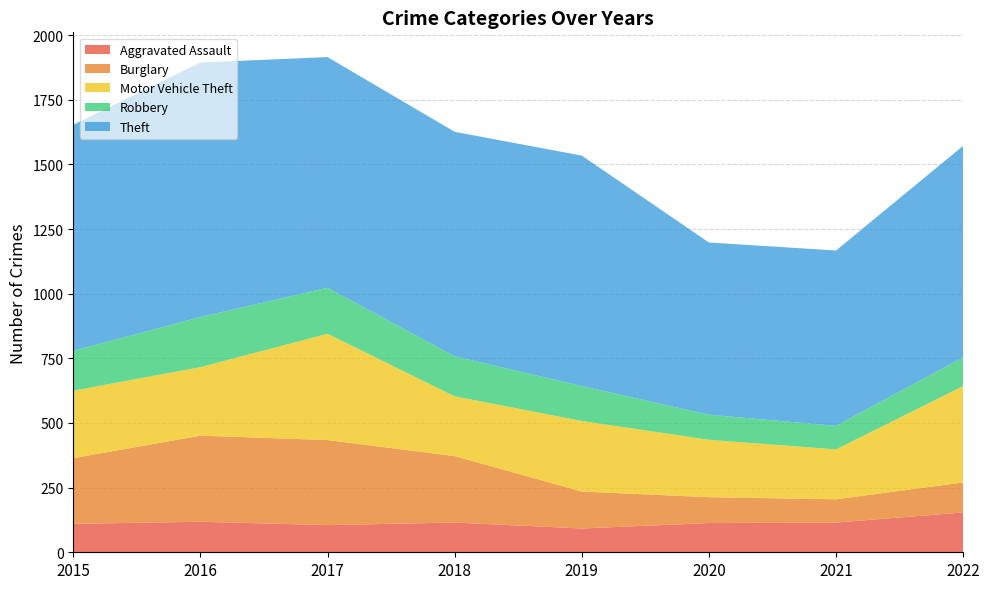

Reading left to right, list all the values displayed in this chart.

Aggravated Assault: 110	118	105	115	92	113	115	154
Burglary: 254	333	329	257	143	100	90	116
Motor Vehicle Theft: 261	265	411	231	273	222	193	373
Robbery: 154	194	178	155	135	97	91	111
Theft: 874	984	892	868	891	666	678	818